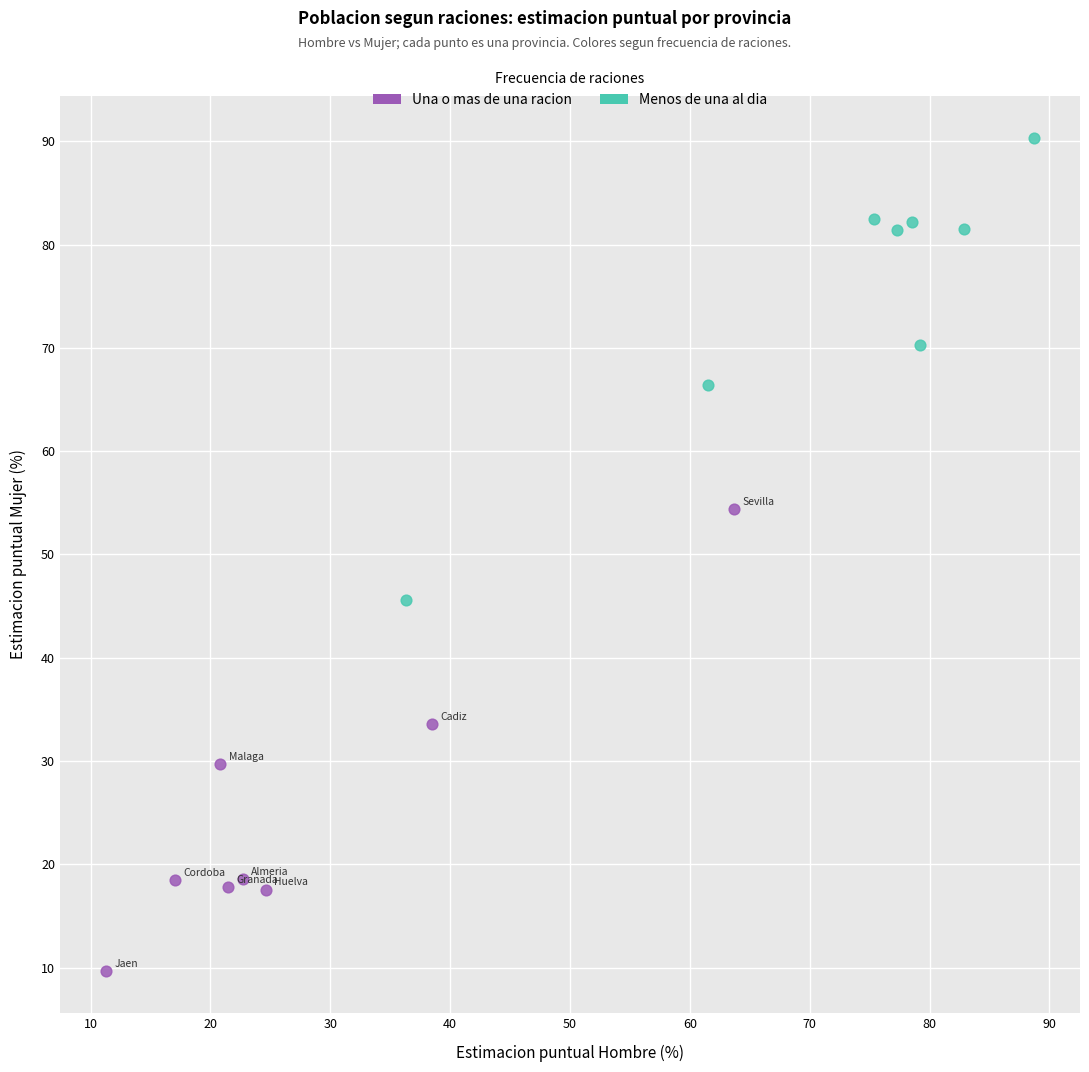

Which series contains the lowest Y value?

Una o mas de una racion